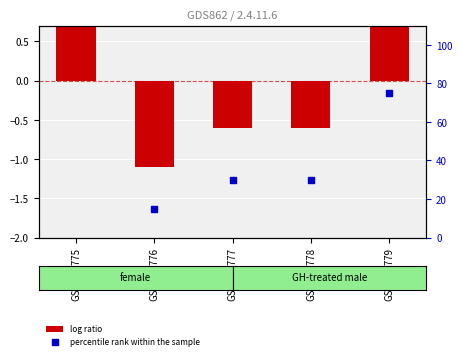

What is the change in value from GSM191776 to GSM191779?

+60